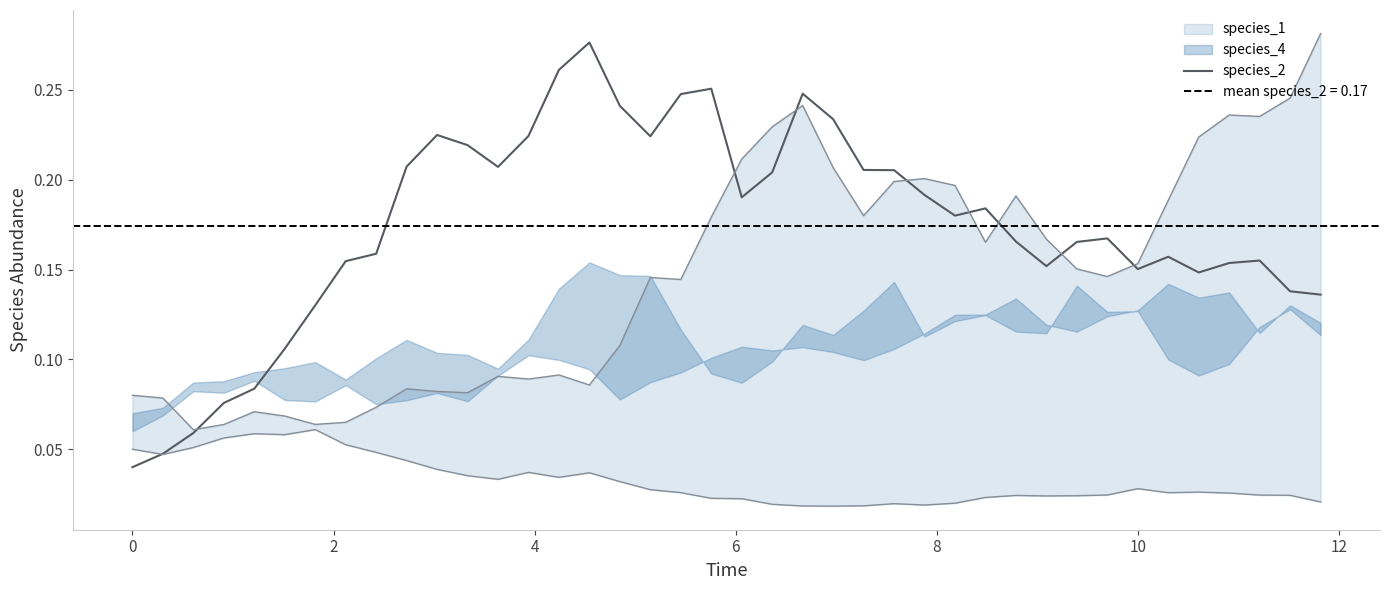

How many lines are shown in the chart?

1